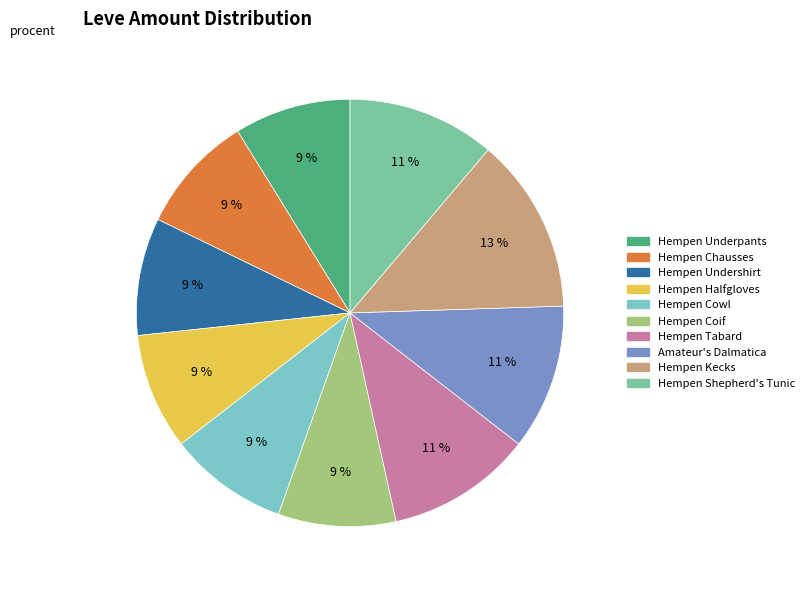

To the nearest percent, what is the difference between the Hempen Underpants and Hempen Kecks slice percentages?

4%